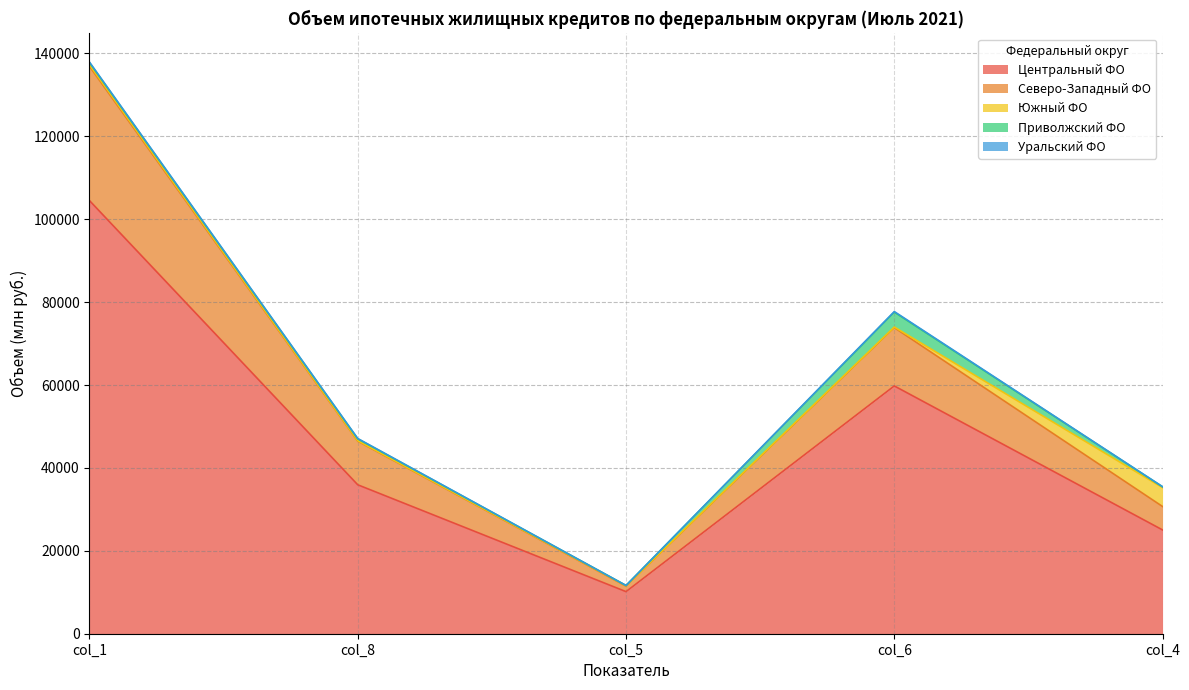

What is the difference between the maximum and second lowest values in the Уральский ФО series?

105